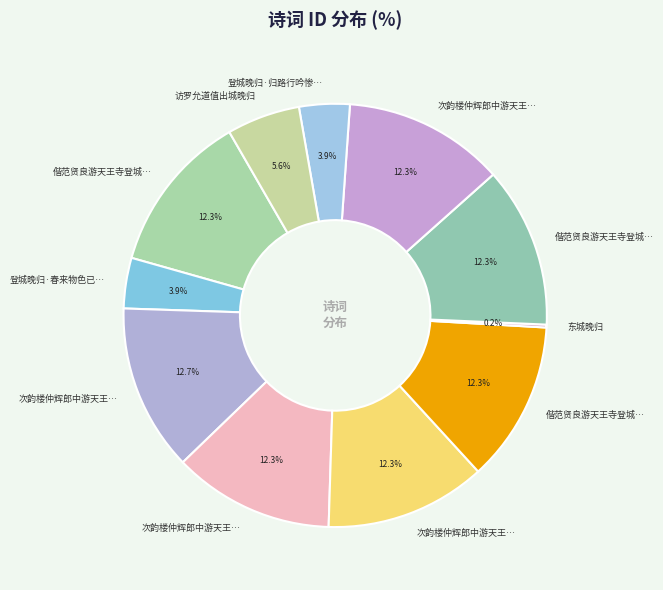

How many segments does this pie chart have?

11